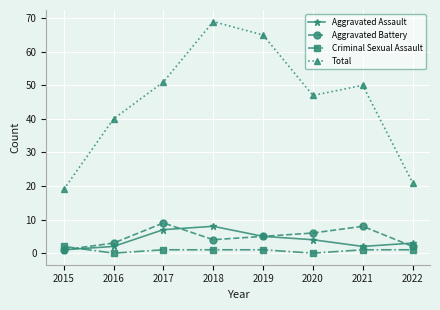

Does the chart display data point markers on the line(s)?

Yes